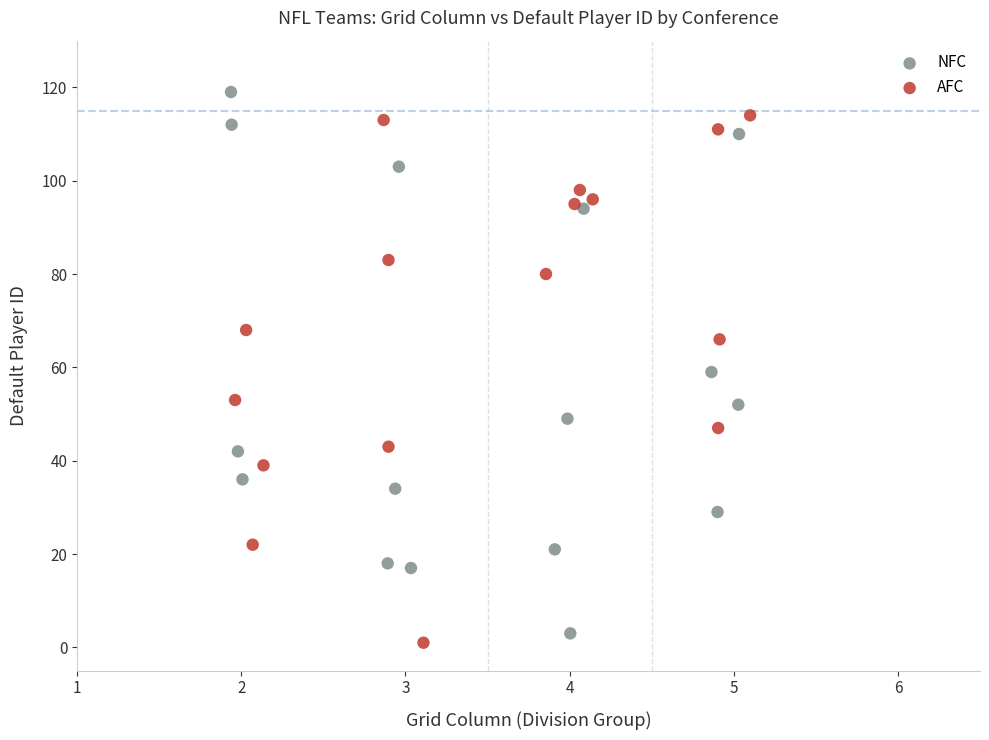

Which series contains the highest Y value?

NFC